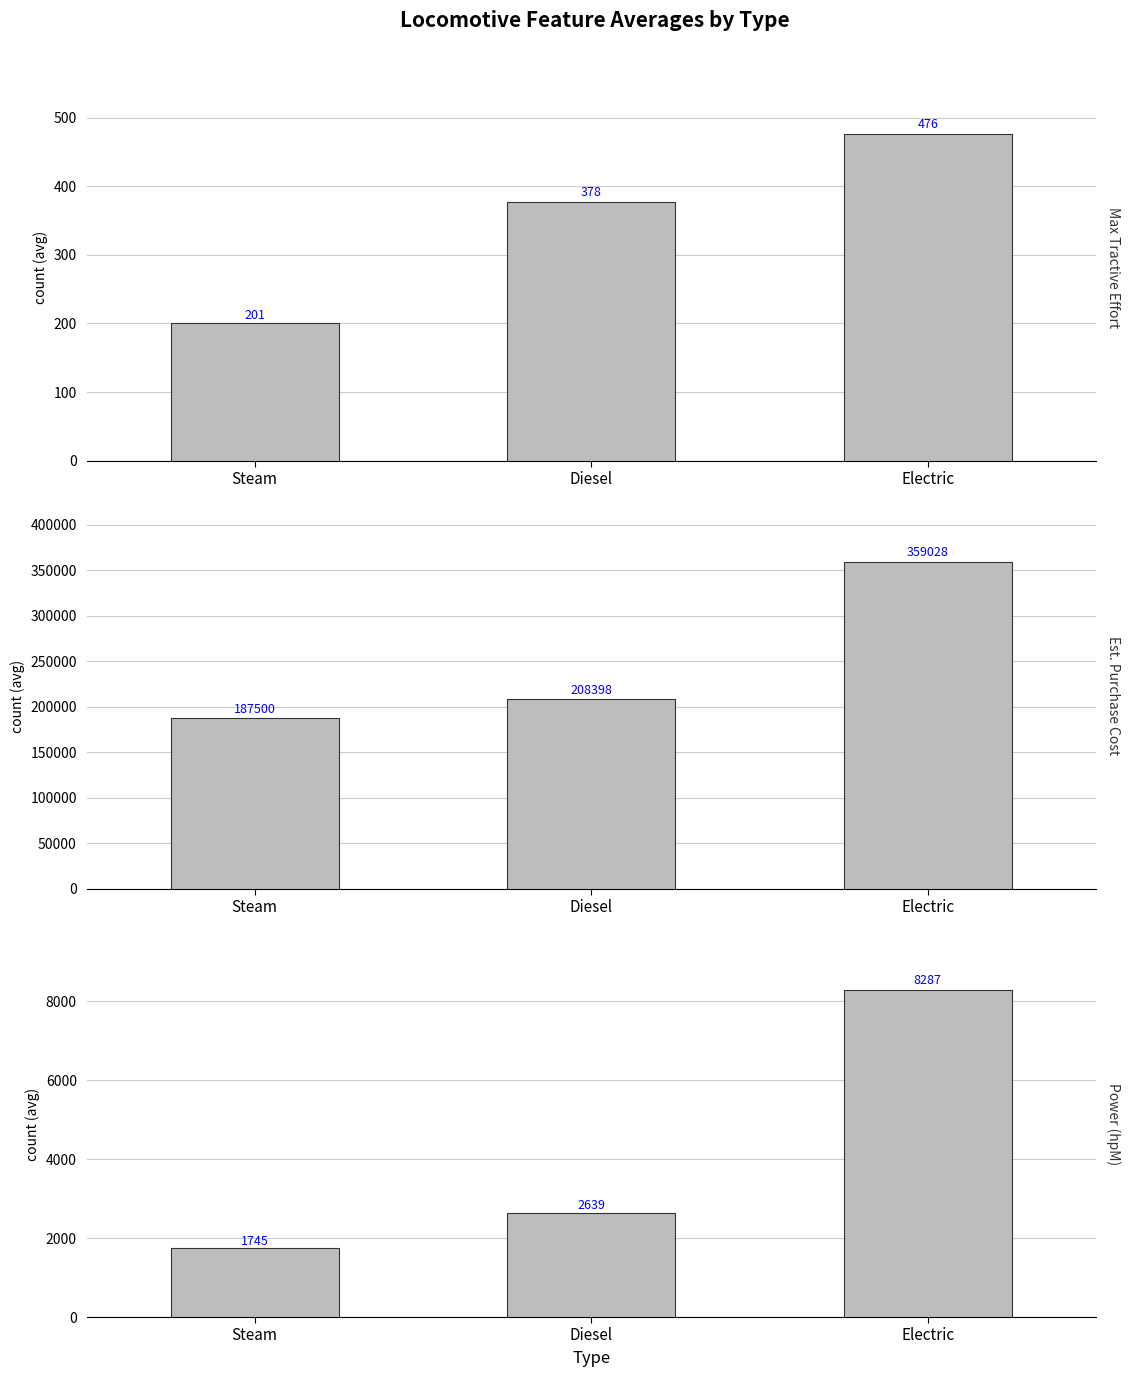

At Diesel, list the series in order from largest to smallest.

Est. Purchase Cost, Power (hpM), Max Tractive Effort